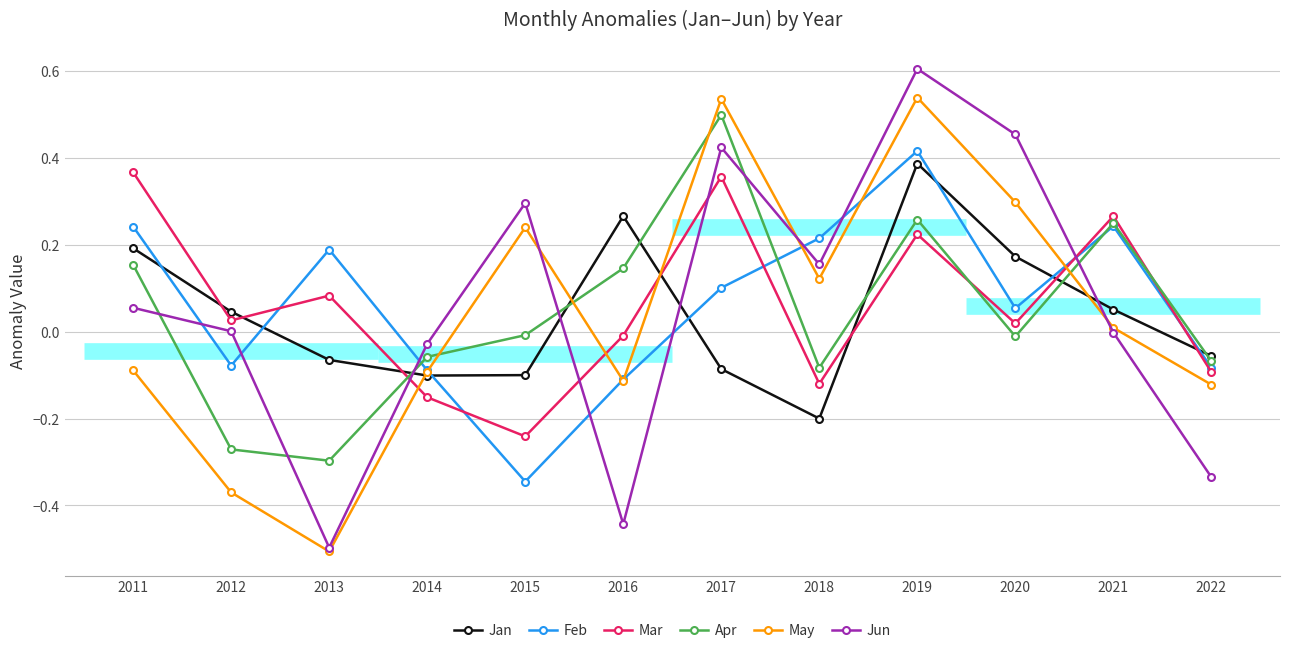

True or false: May and Apr cross at least once.

True